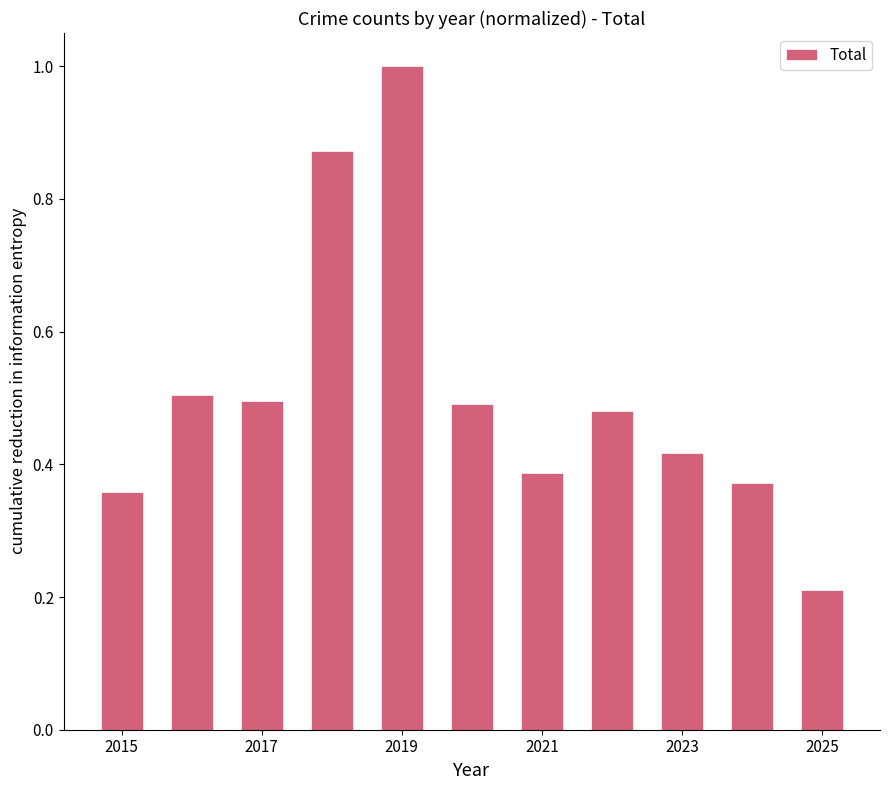

What is the value of the 5th bar from the left?

1.0